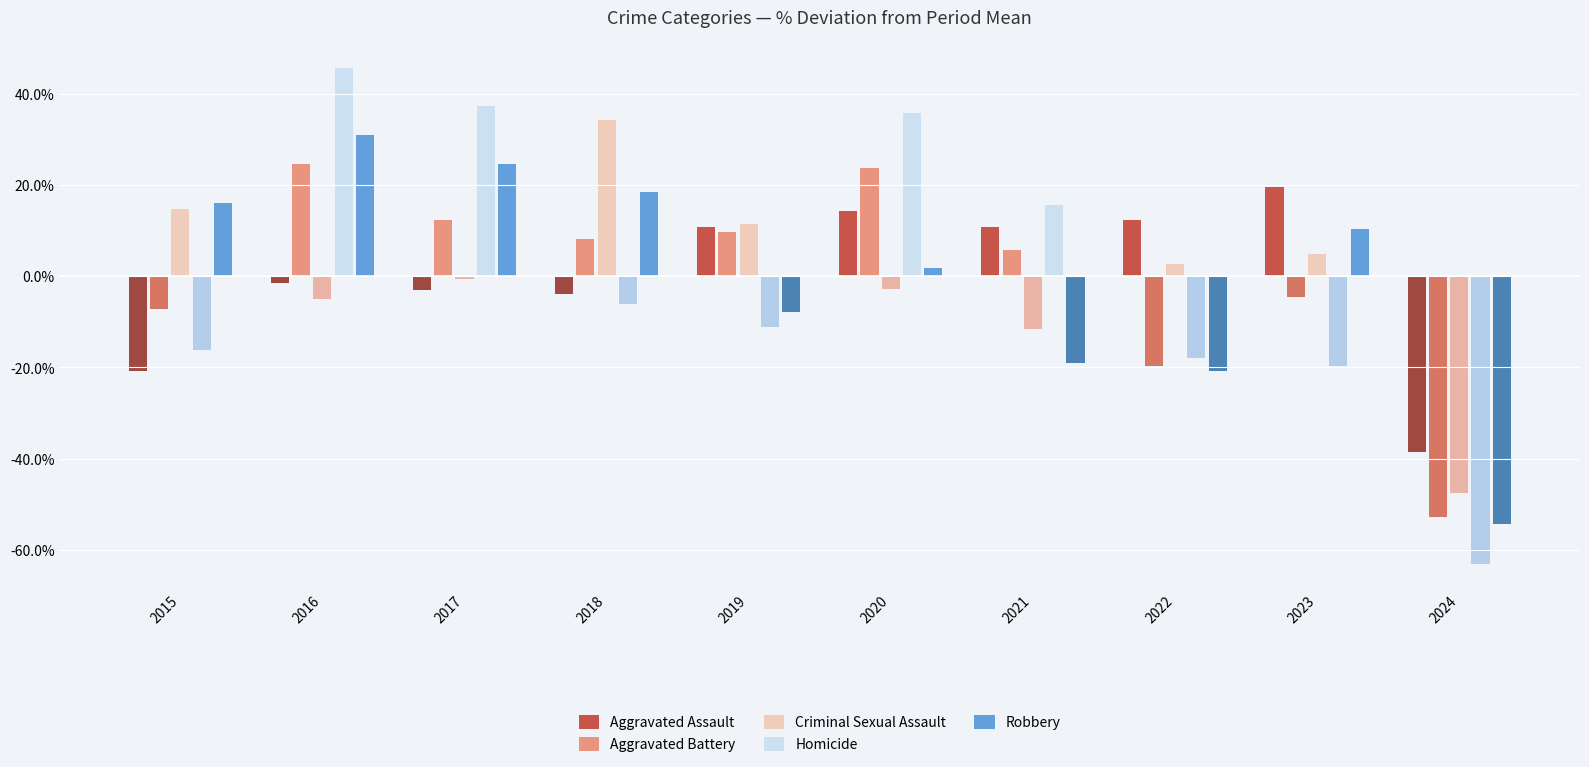

Read the Aggravated Battery value at 2016.

24.6